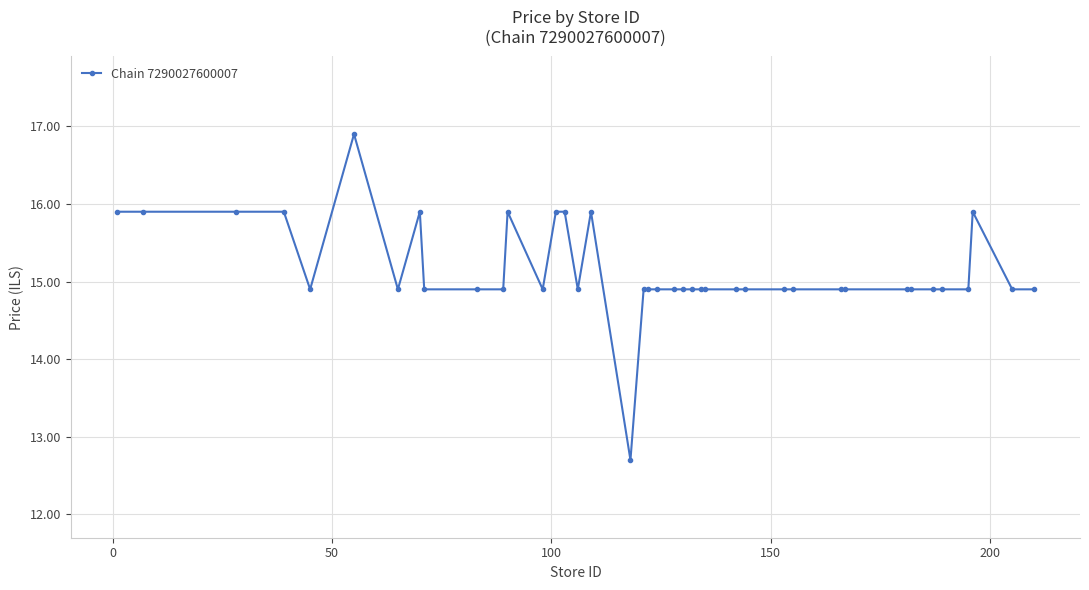

What is the average value?

15.1